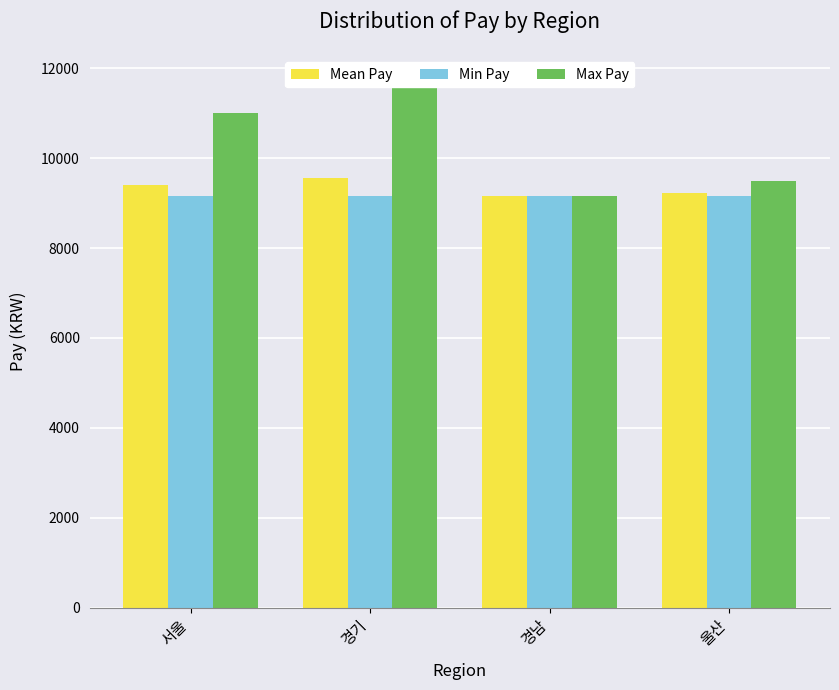

List the labels in order of Mean Pay value, smallest first.

경남, 울산, 서울, 경기